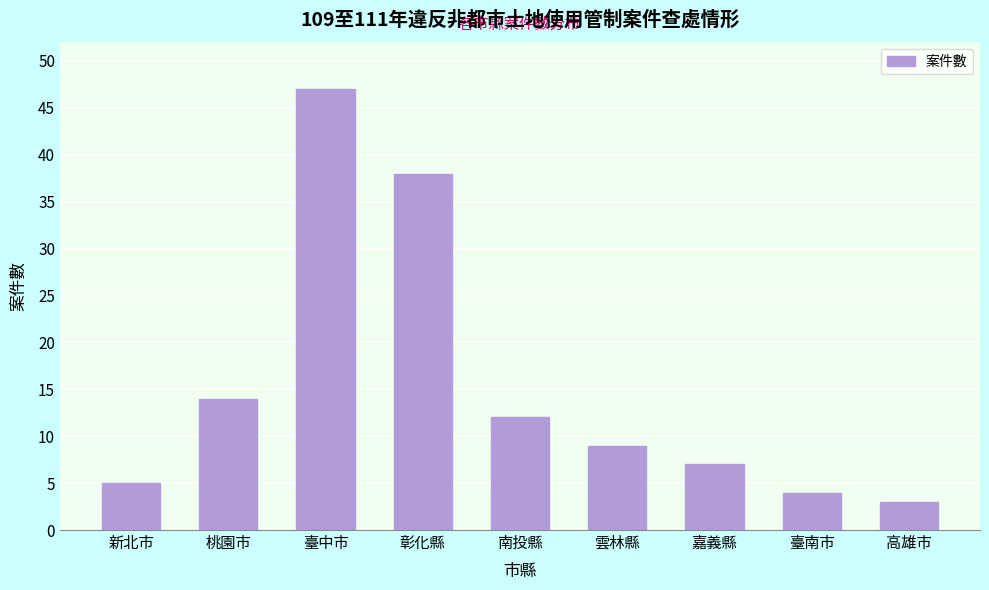

Reading left to right, list all the values displayed in this chart.

新北市=5	桃園市=14	臺中市=47	彰化縣=38	南投縣=12	雲林縣=9	嘉義縣=7	臺南市=4	高雄市=3